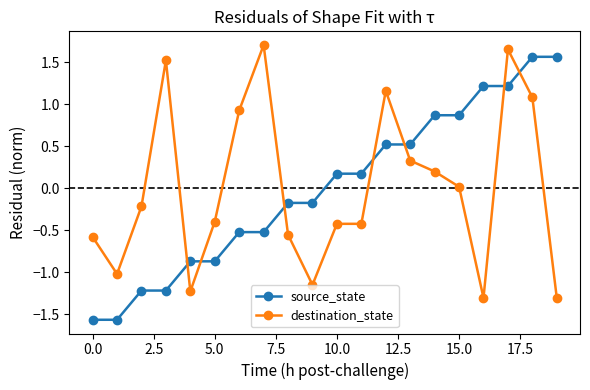

How many data points in source_state are above 0?

10